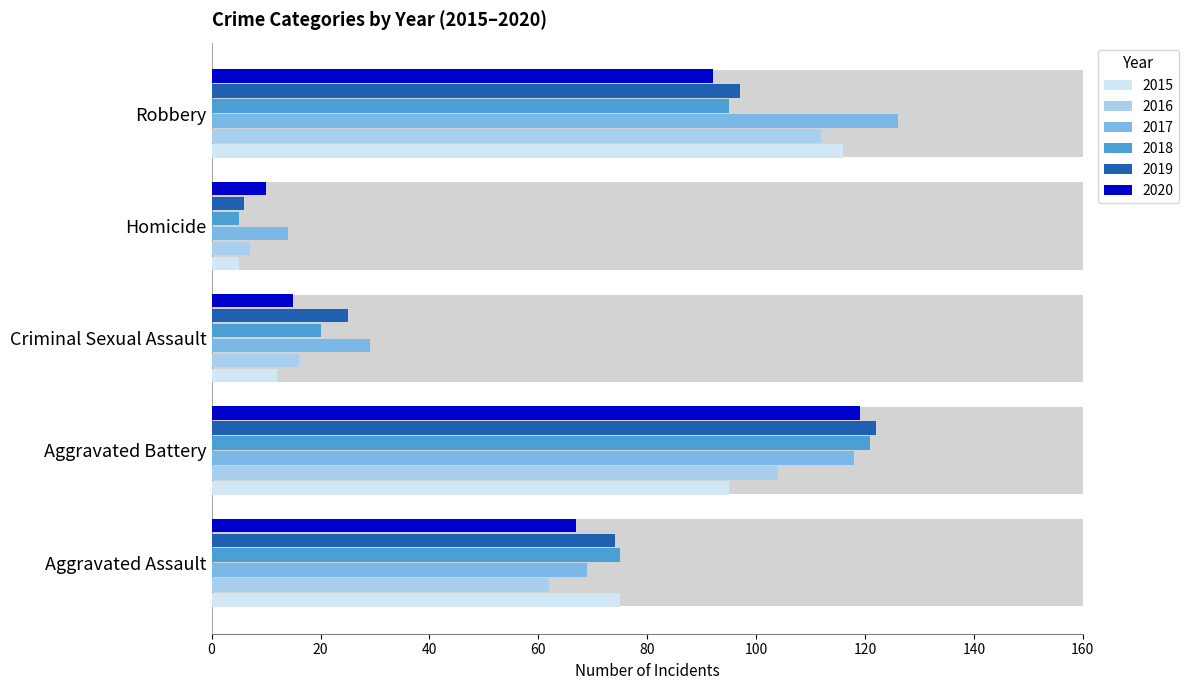

Which has a higher value, Aggravated Battery or Homicide?

Aggravated Battery